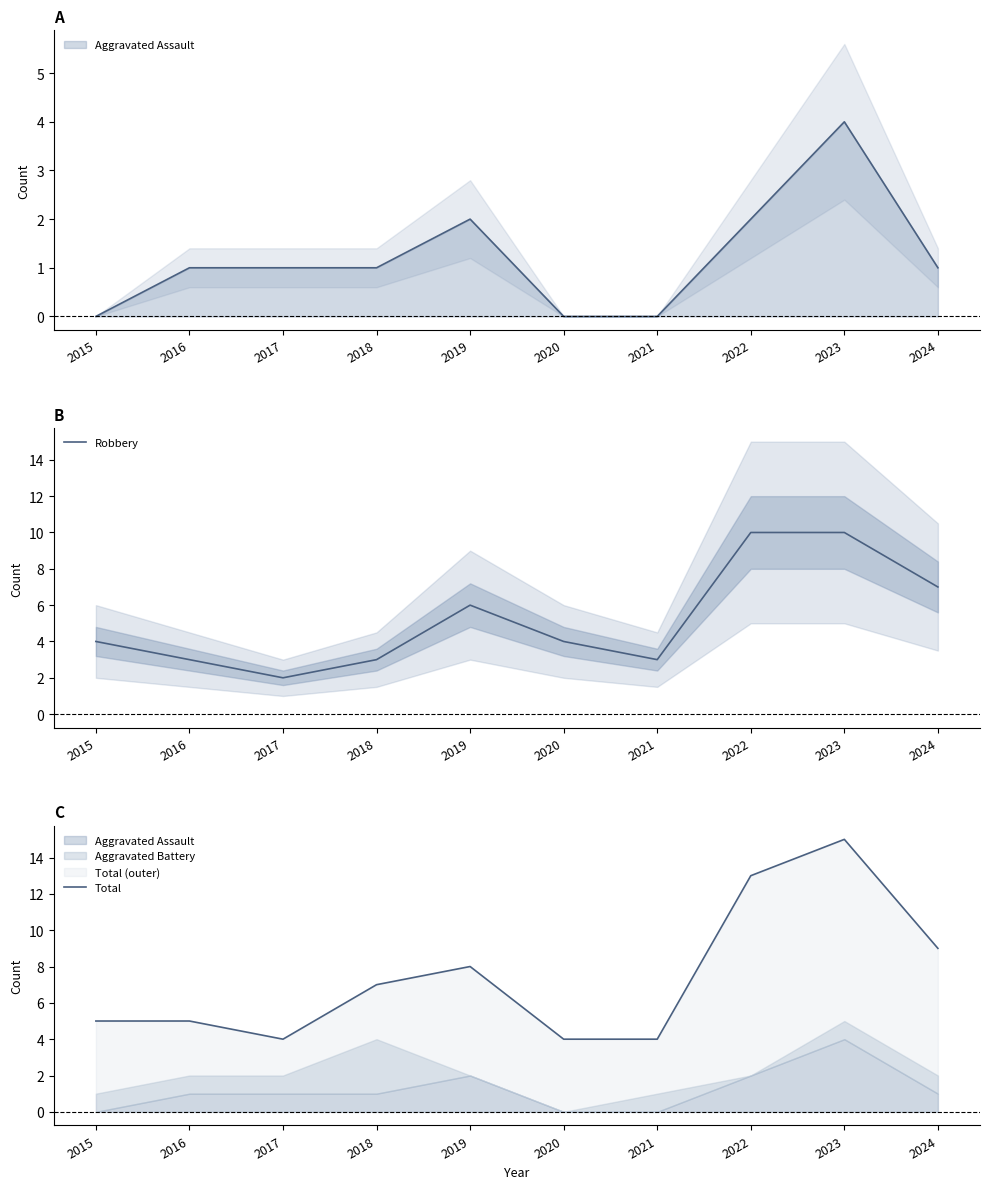

Rank the categories by Total value from lowest to highest.

2017, 2020, 2021, 2015, 2016, 2018, 2019, 2024, 2022, 2023